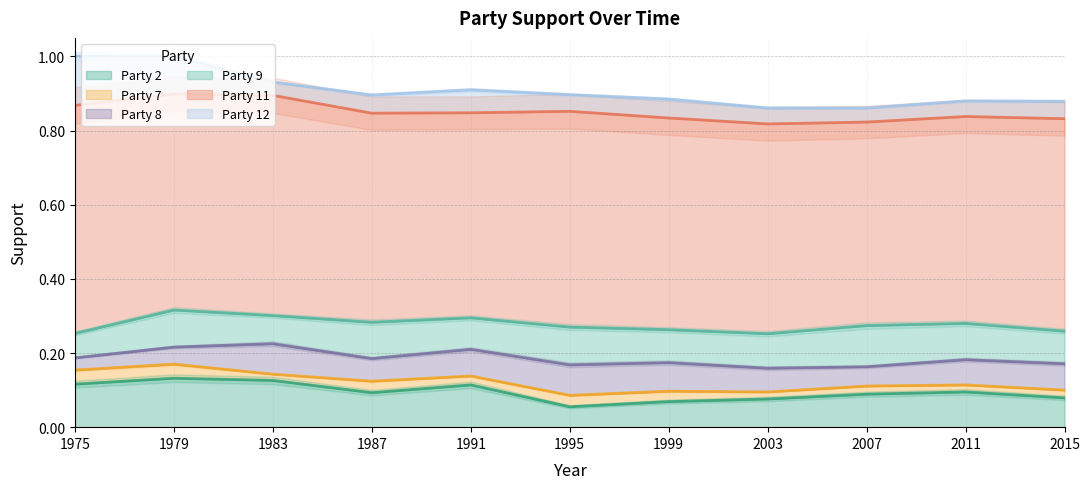

The value of Party 2 at 1991 is 0.0. True or false?

False